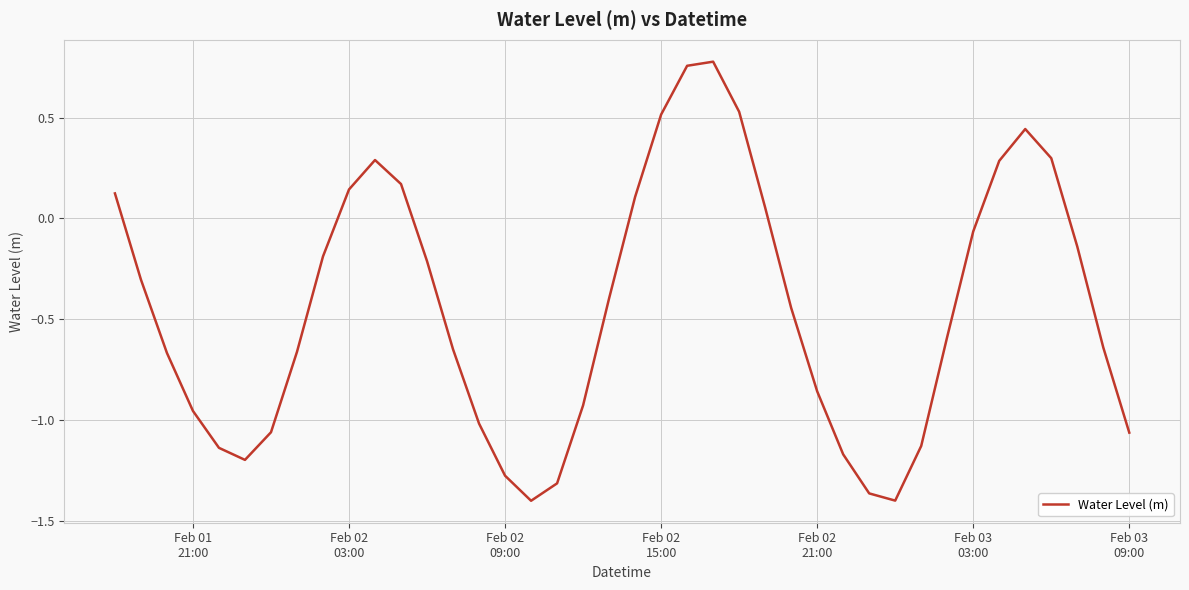

What is the difference between the maximum and minimum values?

2.2